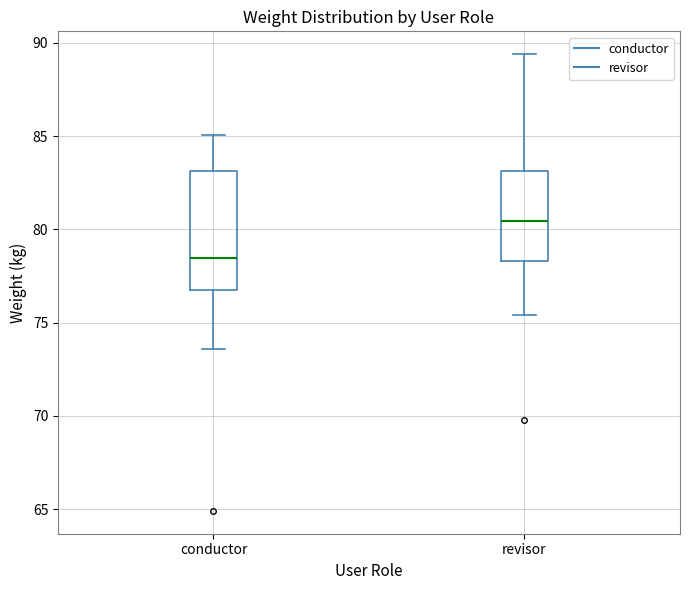

Which box has the highest median line?

revisor